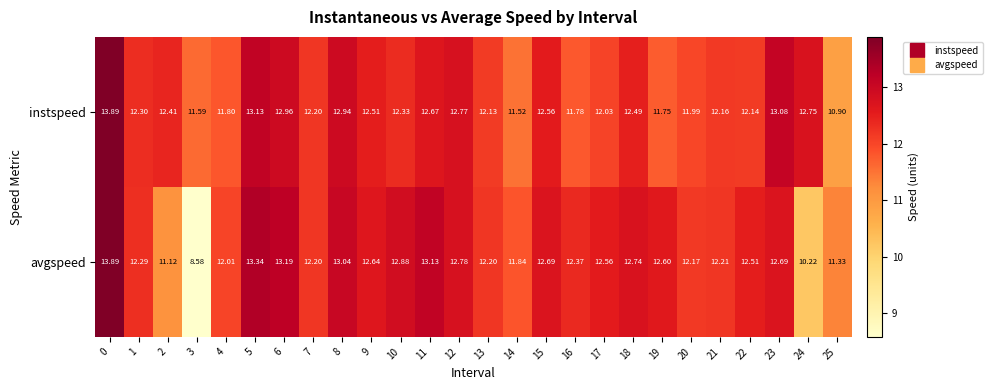

List the series in order of their overall mean, highest first.

instspeed, avgspeed